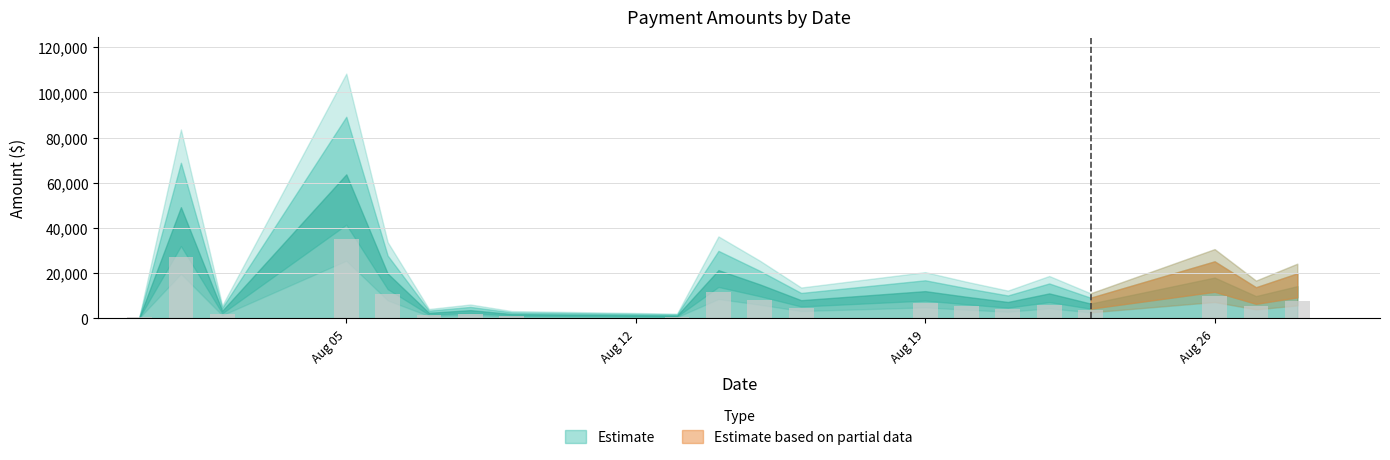

What is the maximum value shown in the chart?

35038.7